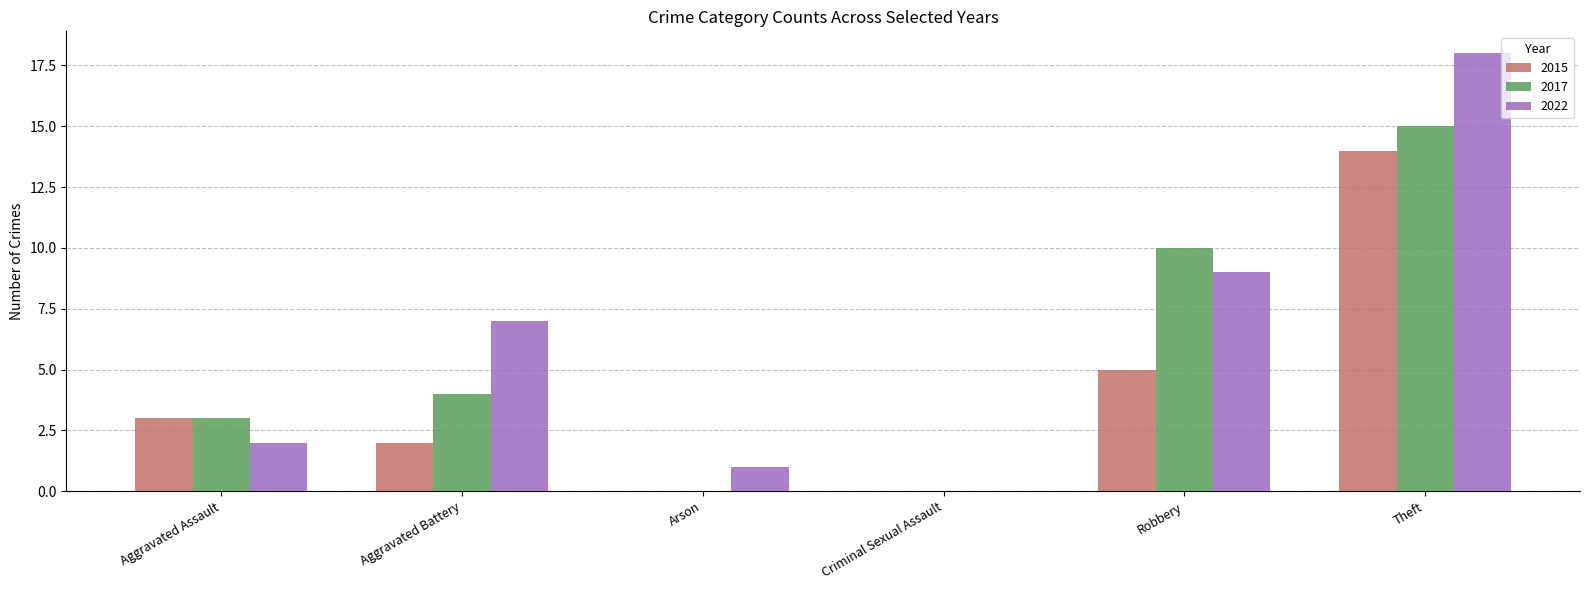

Reading left to right, what are all the values shown in this chart?

2015: 3	2	0	0	5	14
2017: 3	4	0	0	10	15
2022: 2	7	1	0	9	18